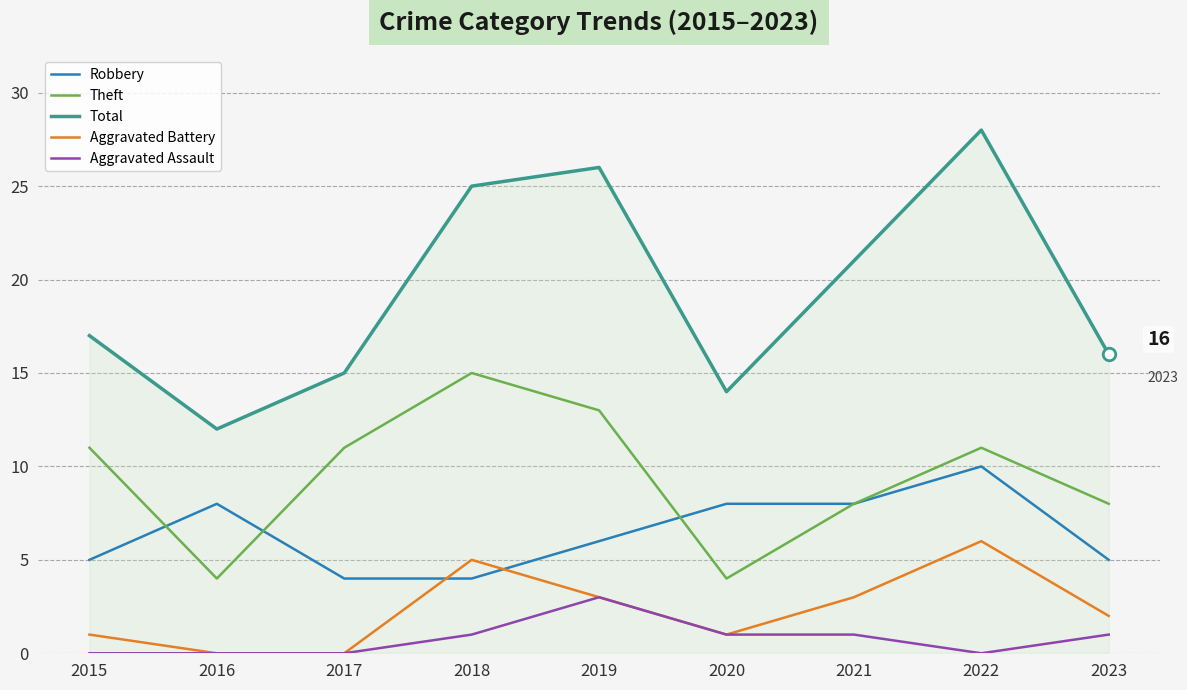

The value of Aggravated Assault at 2016 is 0. True or false?

True